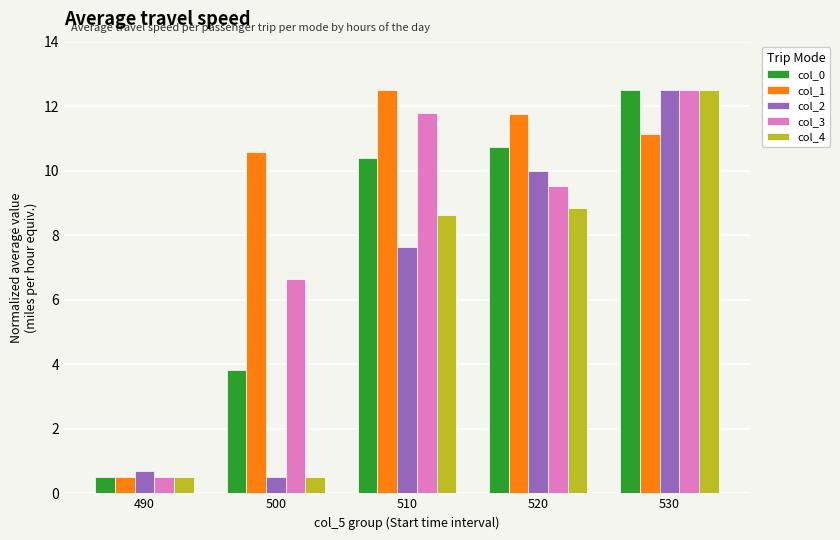

Are the bars grouped side by side (vs. stacked)?

Yes